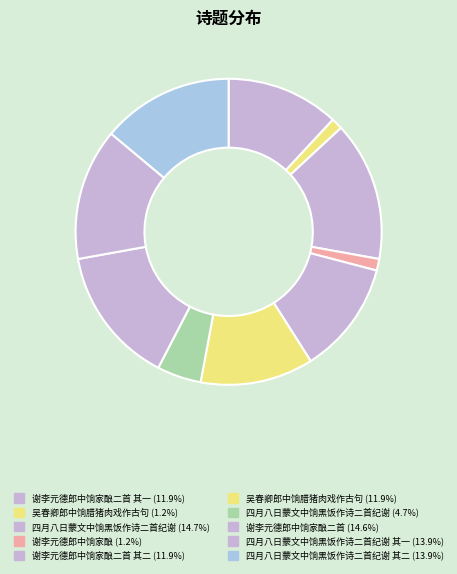

Which slice is the smallest?

吴春卿郎中饷腊猪肉戏作古句